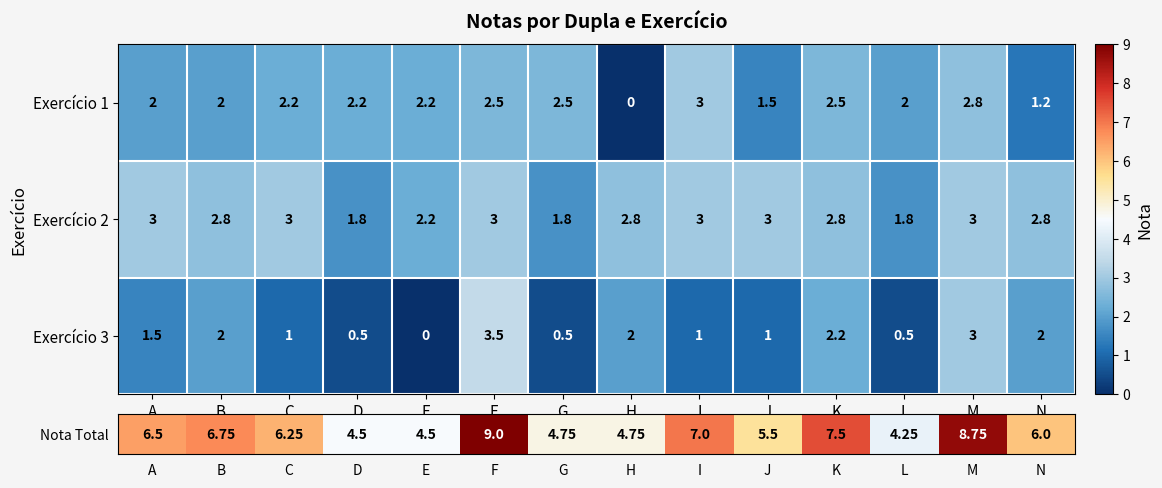

Is it true that Exercício 2 equals 1.8 at L?

True